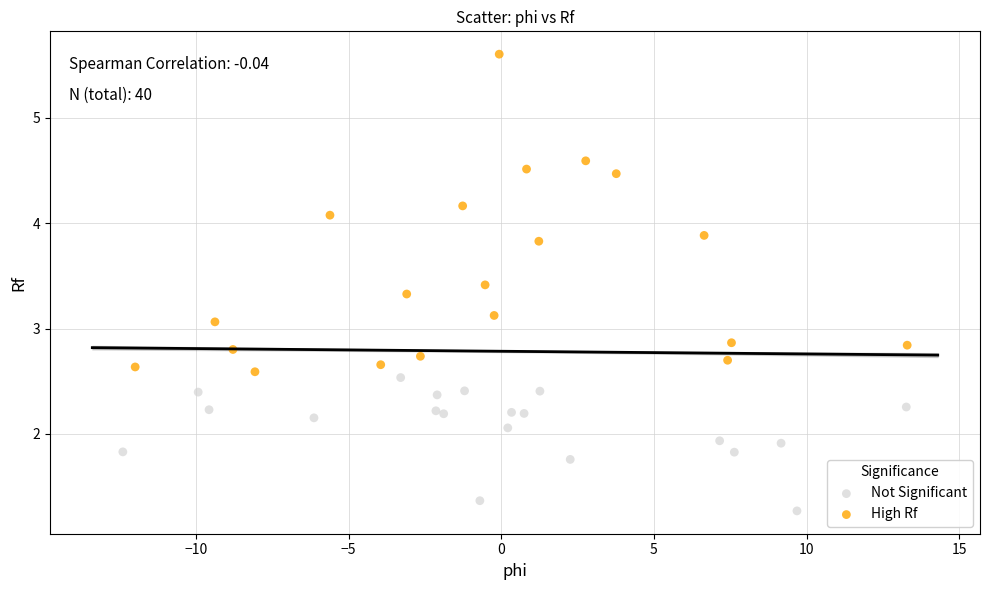

What are all the series names shown in the legend?

Not Significant, High Rf